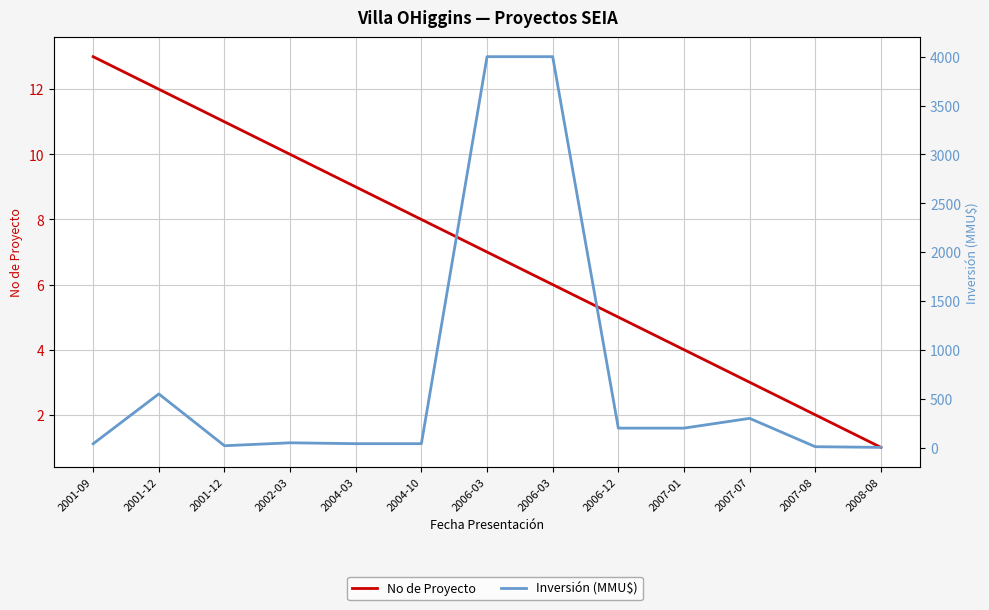

Where does the Inversión (MMU$) series first go above 50?

2001-12